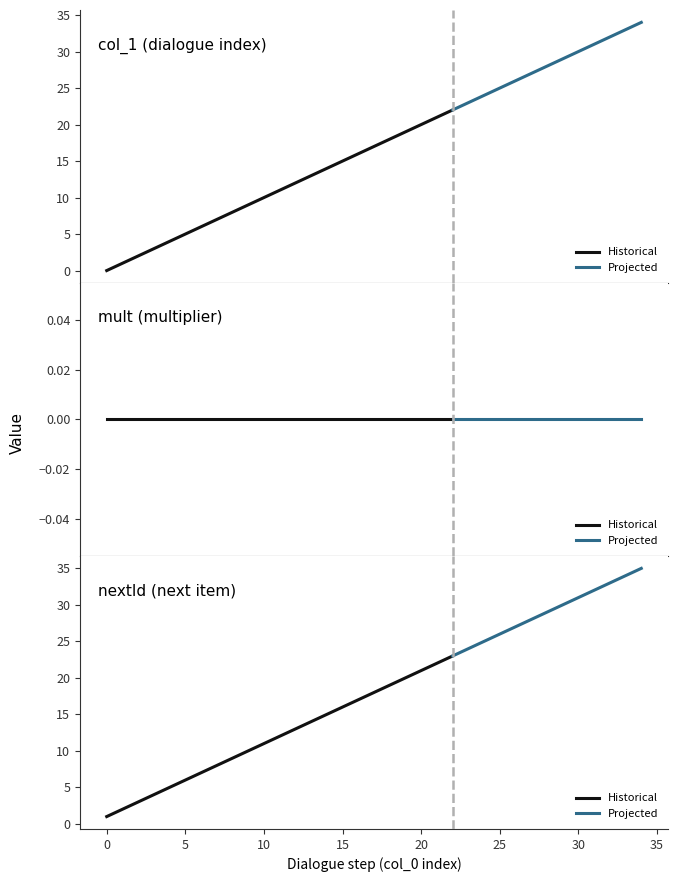

How many data points in nextId are less than 18?

17